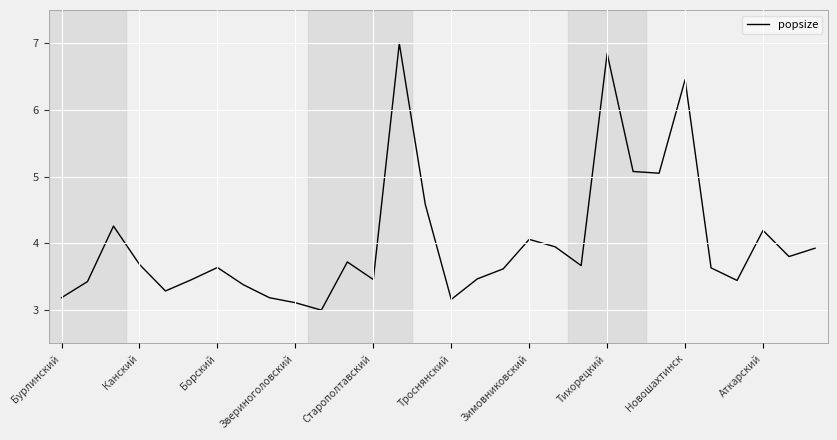

How many lines are shown in the chart?

1